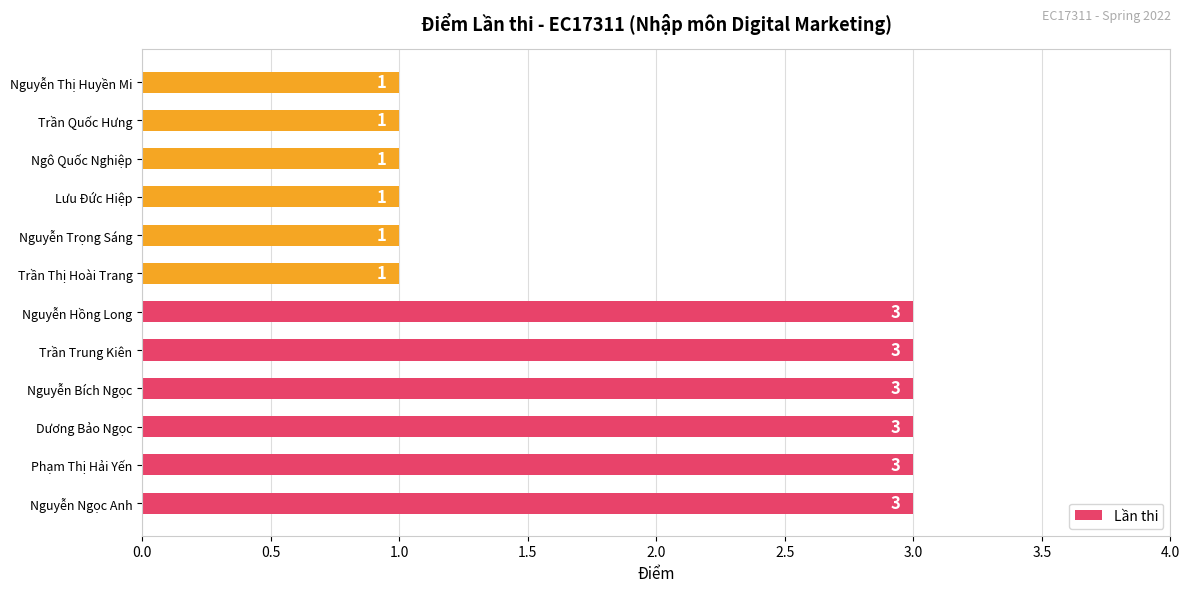

What is the difference between the second highest and second lowest values?

2